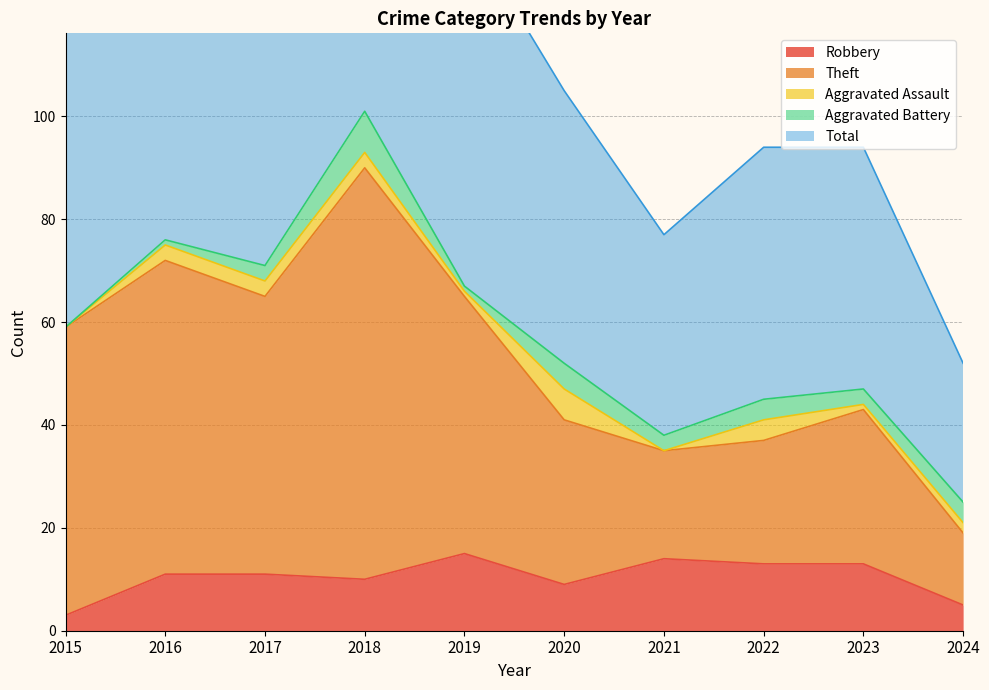

Count the number of categories in the chart.

10